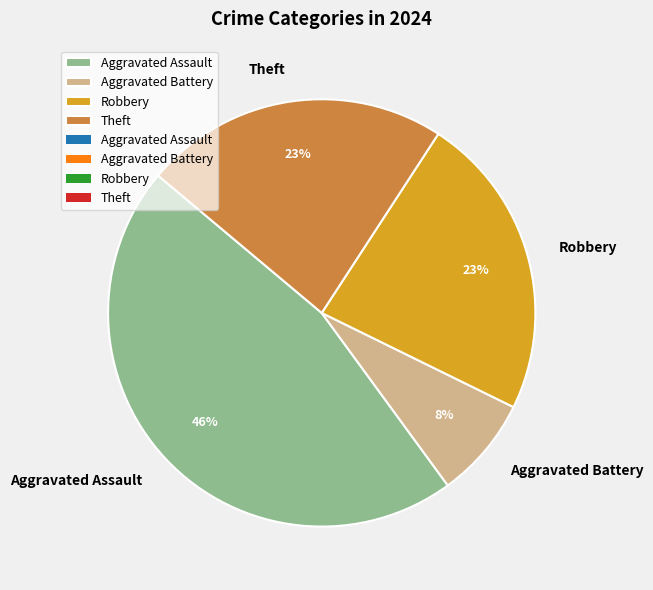

What is the ratio of the value at Aggravated Assault to the value at Robbery?

2.0